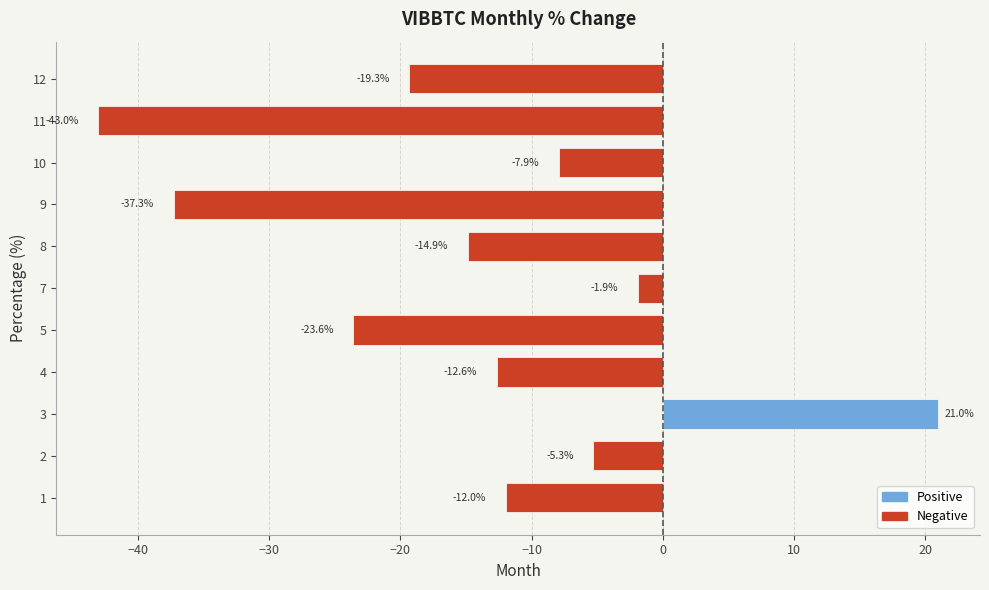

The value at 8 is -14.9. True or false?

True